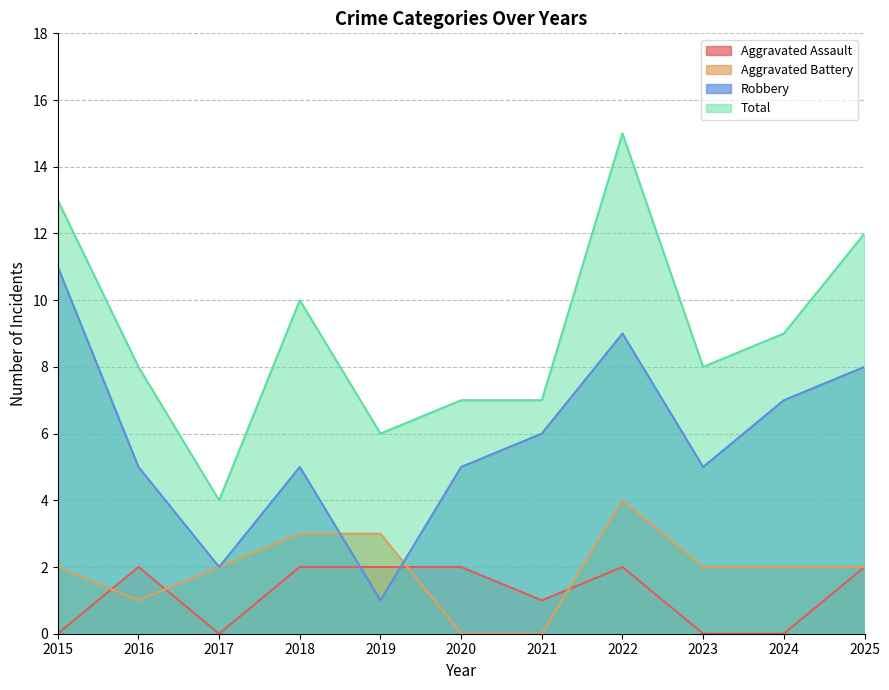

Rank the series by their maximum value, from lowest to highest.

Aggravated Assault, Aggravated Battery, Robbery, Total